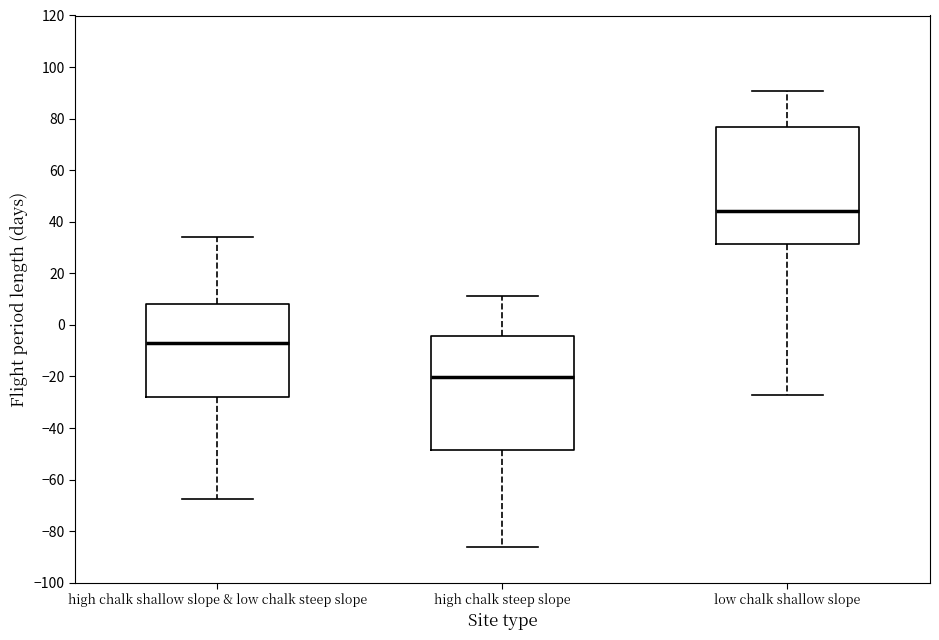

Reading left to right, transcribe this box plot: for each box, give where its median line is, the range the box spans, and where its two whiskers end, as read against the y-axis. The values are not printed on the chart, so give them approximately, as read against the axis.

high chalk shallow slope & low chalk steep slope: median -6, box -28 to 8, whiskers -68 to 34
high chalk steep slope: median -20, box -48 to -4, whiskers -86 to 12
low chalk shallow slope: median 44, box 32 to 76, whiskers -28 to 90